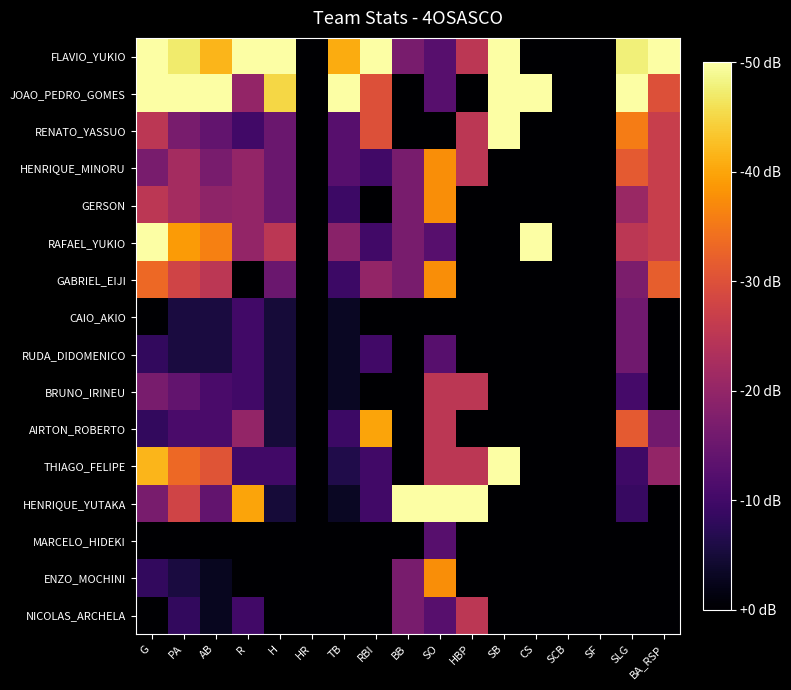

Between PA and SCB, which is larger?

PA